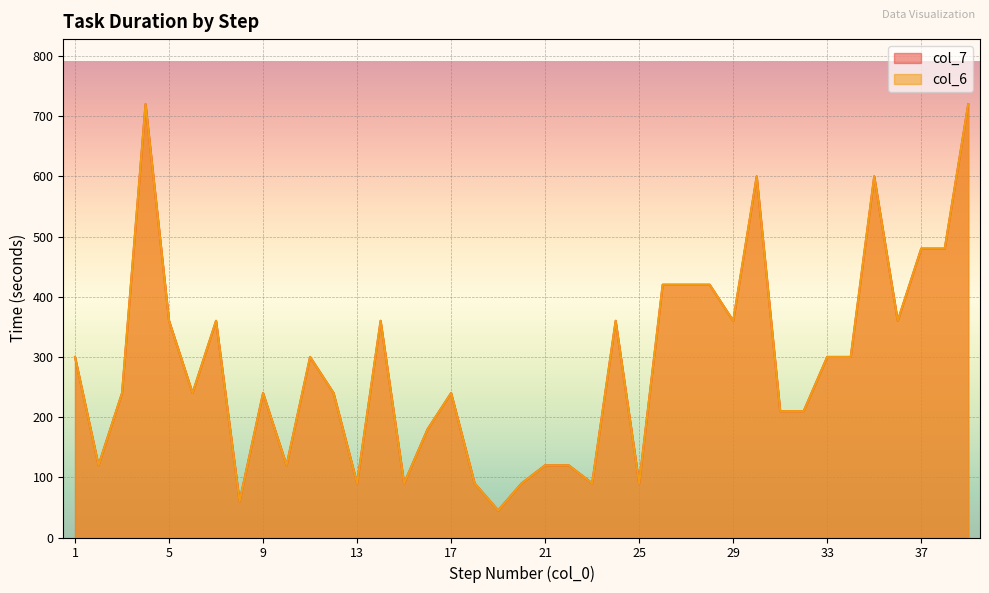

At how many categories does at least one series exceed 46?

38